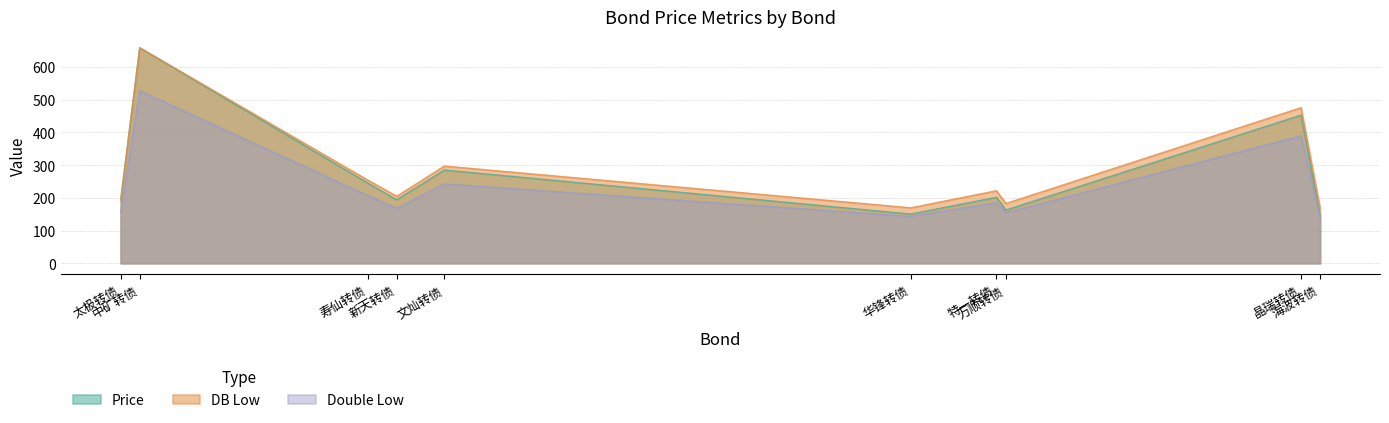

What is the label of the 4th point from the left?

新天转债